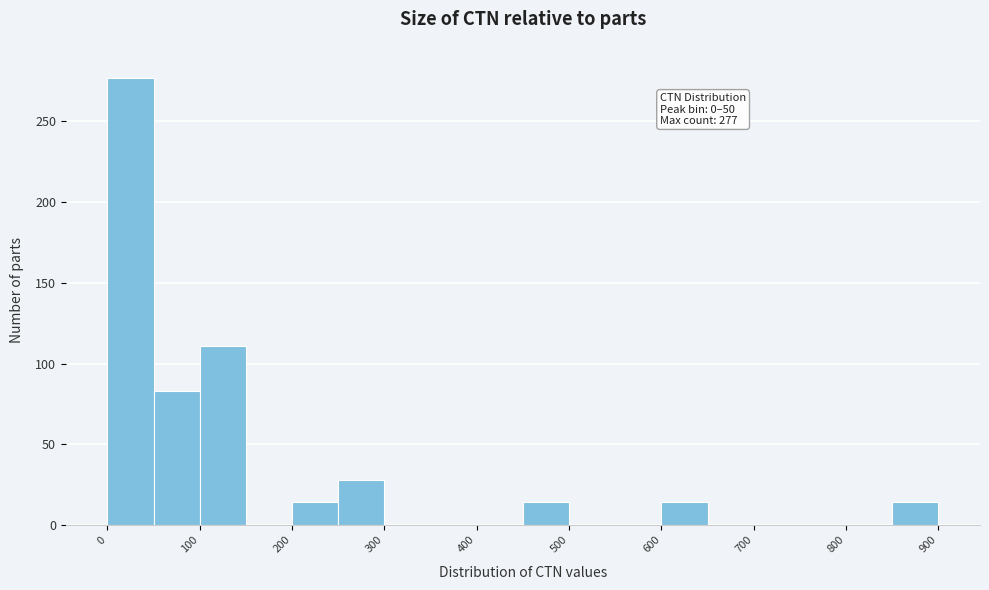

Over which range of the x-axis is the bar tallest?

0 to 50